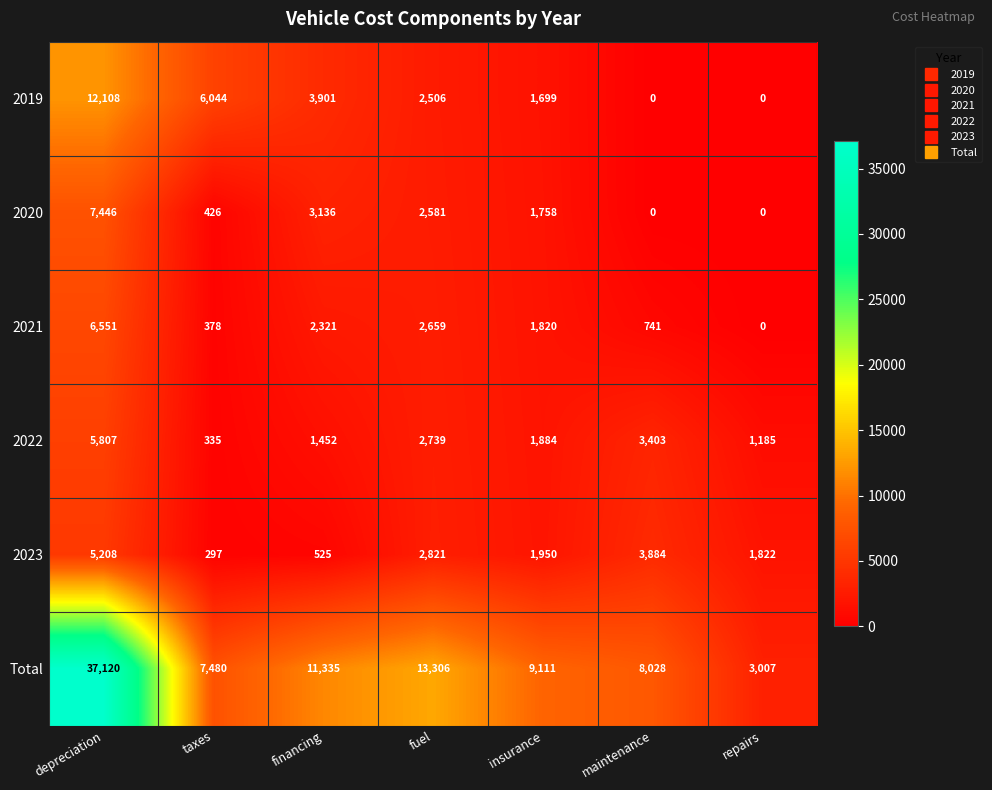

How many values in the Total series are below 9111?

3